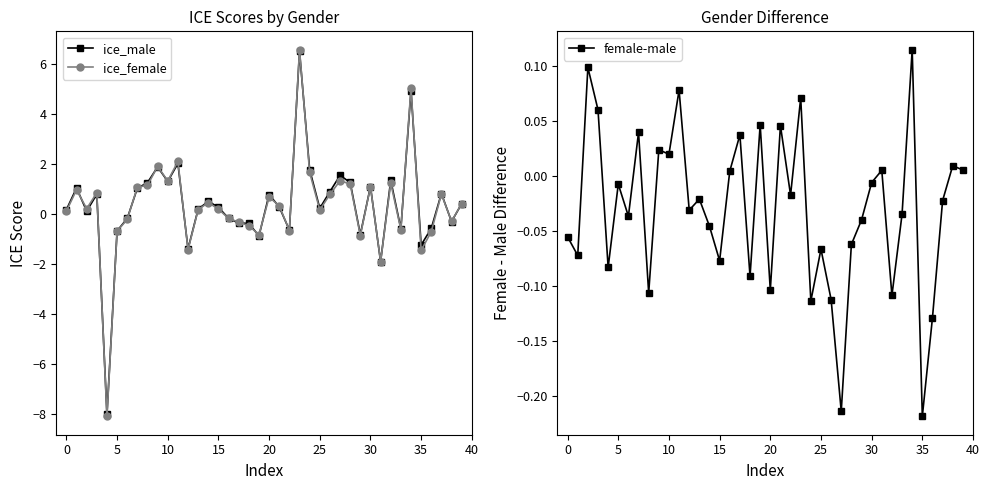

What is the maximum value for ice_male?

6.5